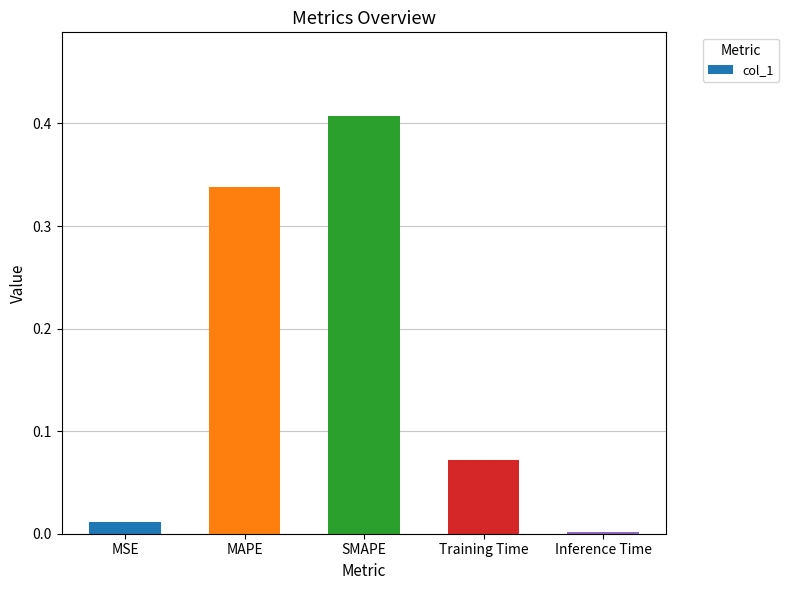

What is the sum of all values?

0.8